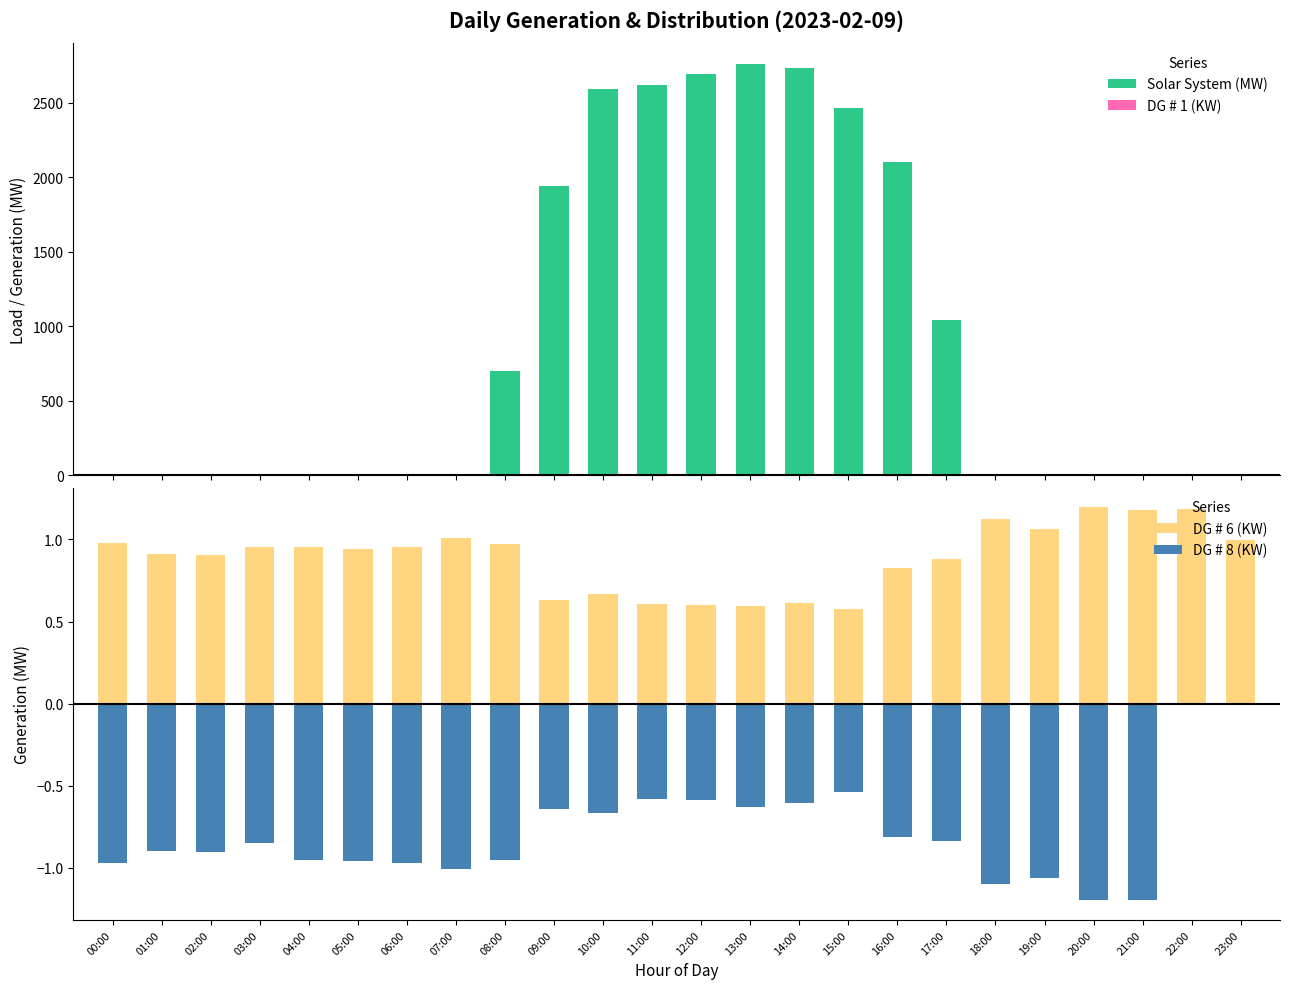

True or false: DG # 1 (KW) has a value of 0.2 at 02:00.

False